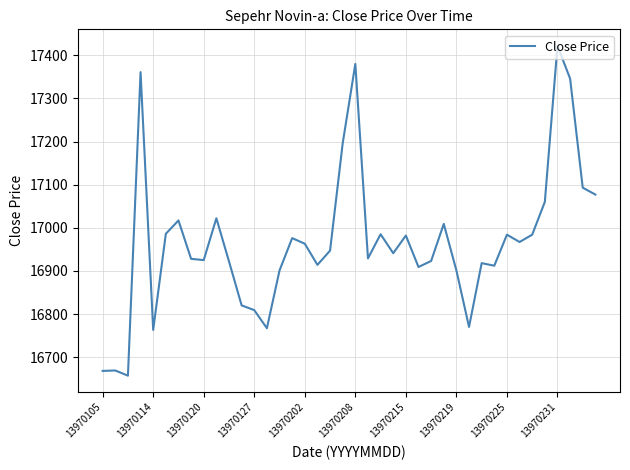

What is the greatest value displayed?

17422